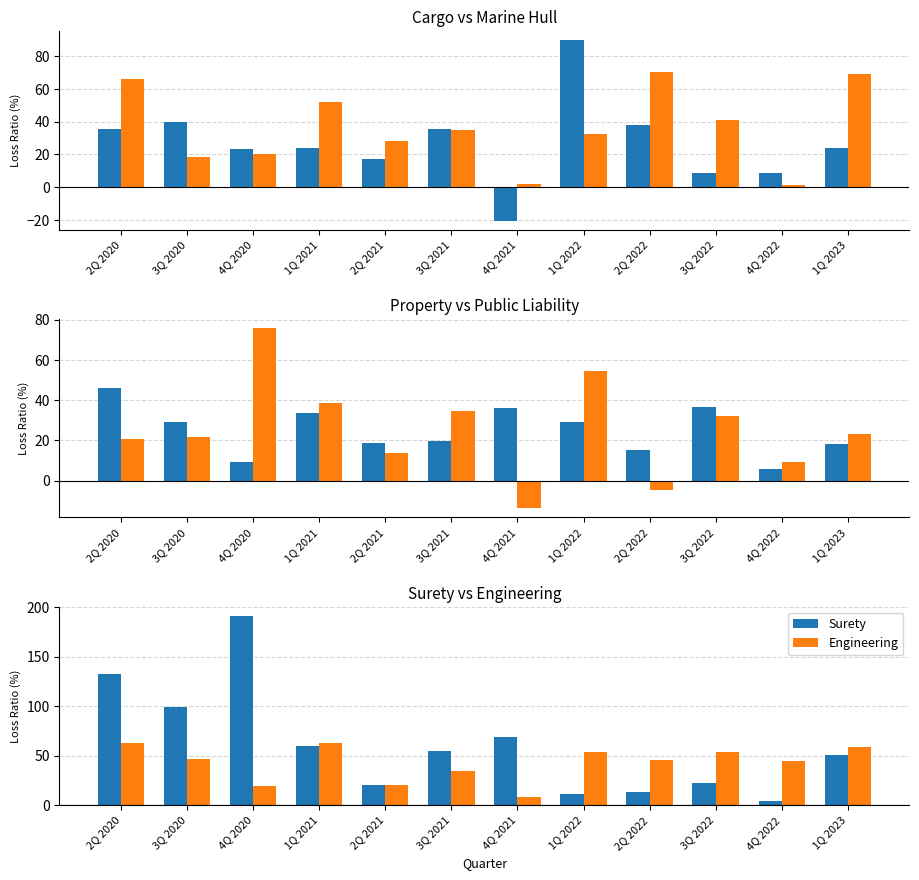

What position from the right is 3Q 2022?

3